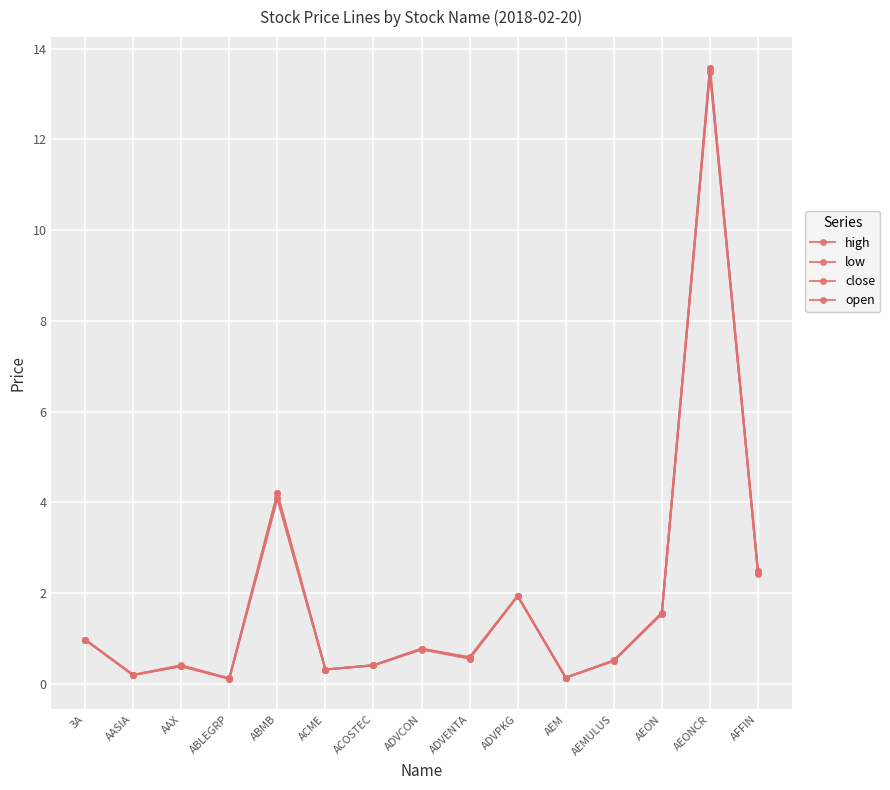

Is the value of open at AEM greater than the value of low at ABLEGRP?

Yes